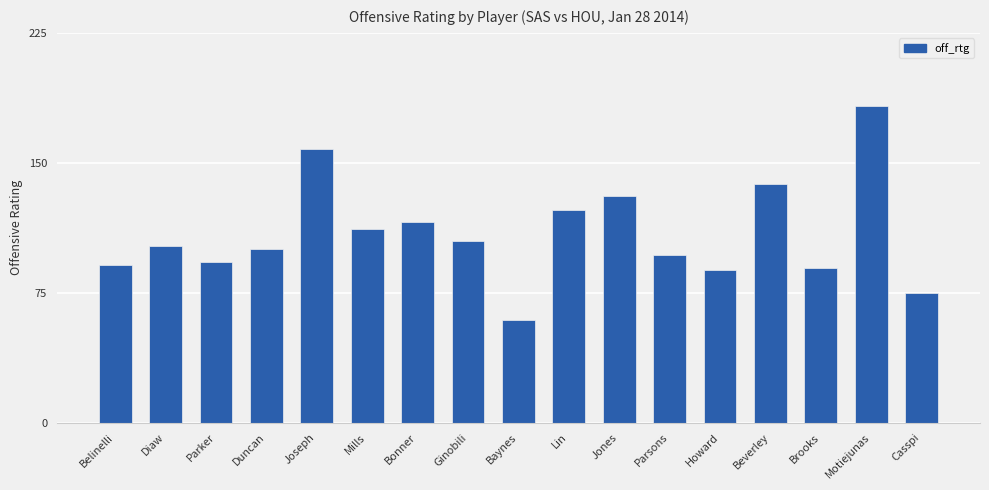

What is the difference between the values at Belinelli and Jones?

40